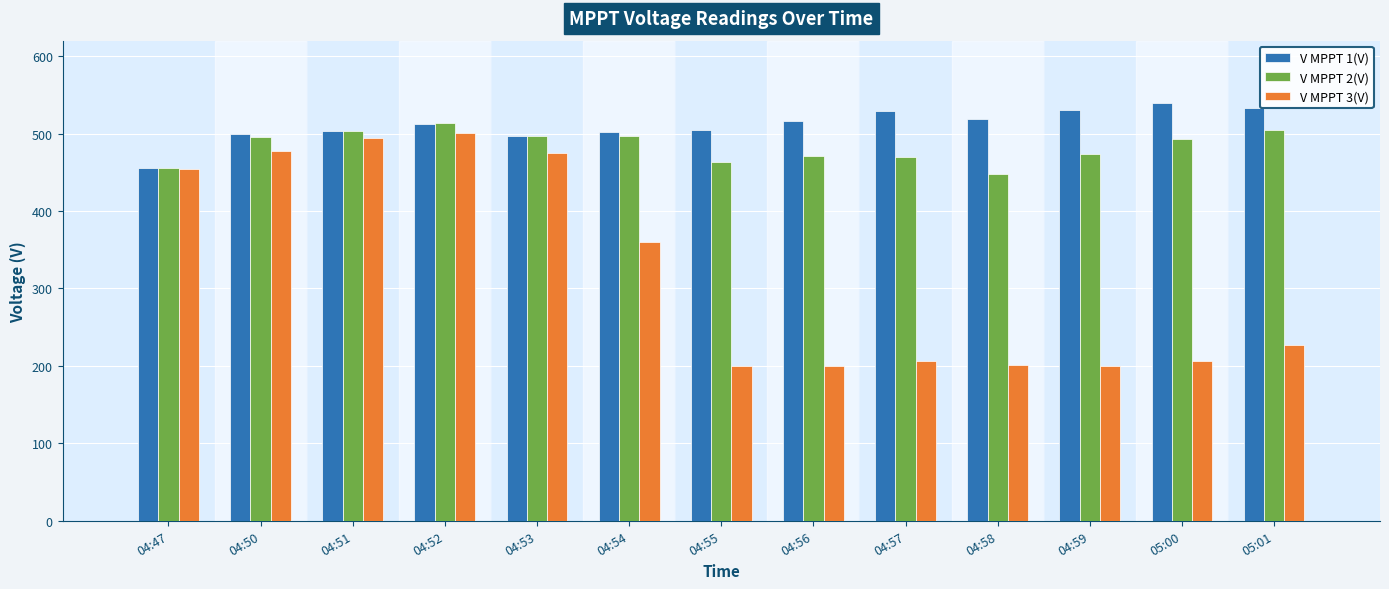

At how many categories does at least one series exceed 318?

13